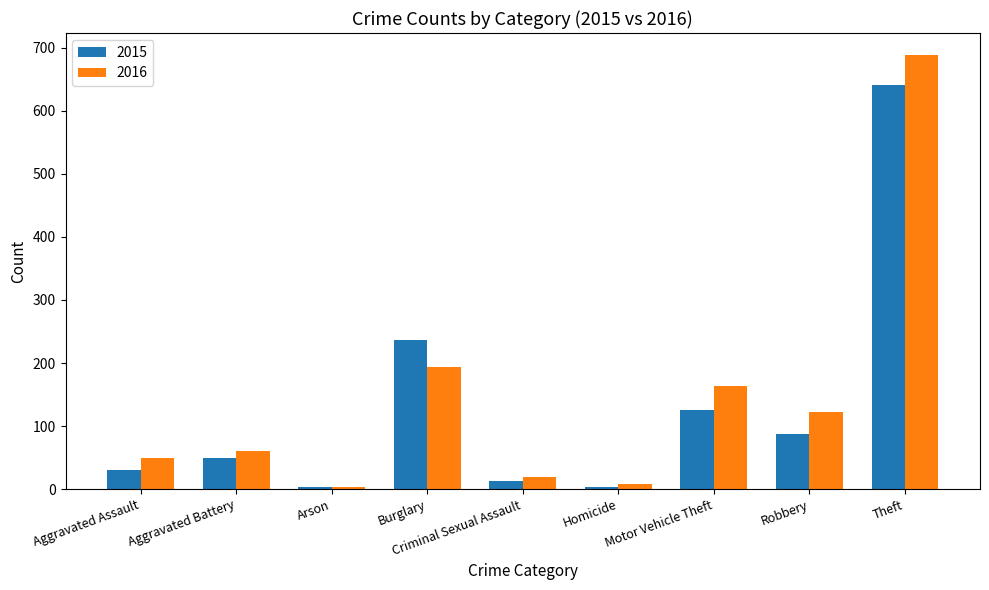

What is the spread (max minus min) of values at Motor Vehicle Theft?

38